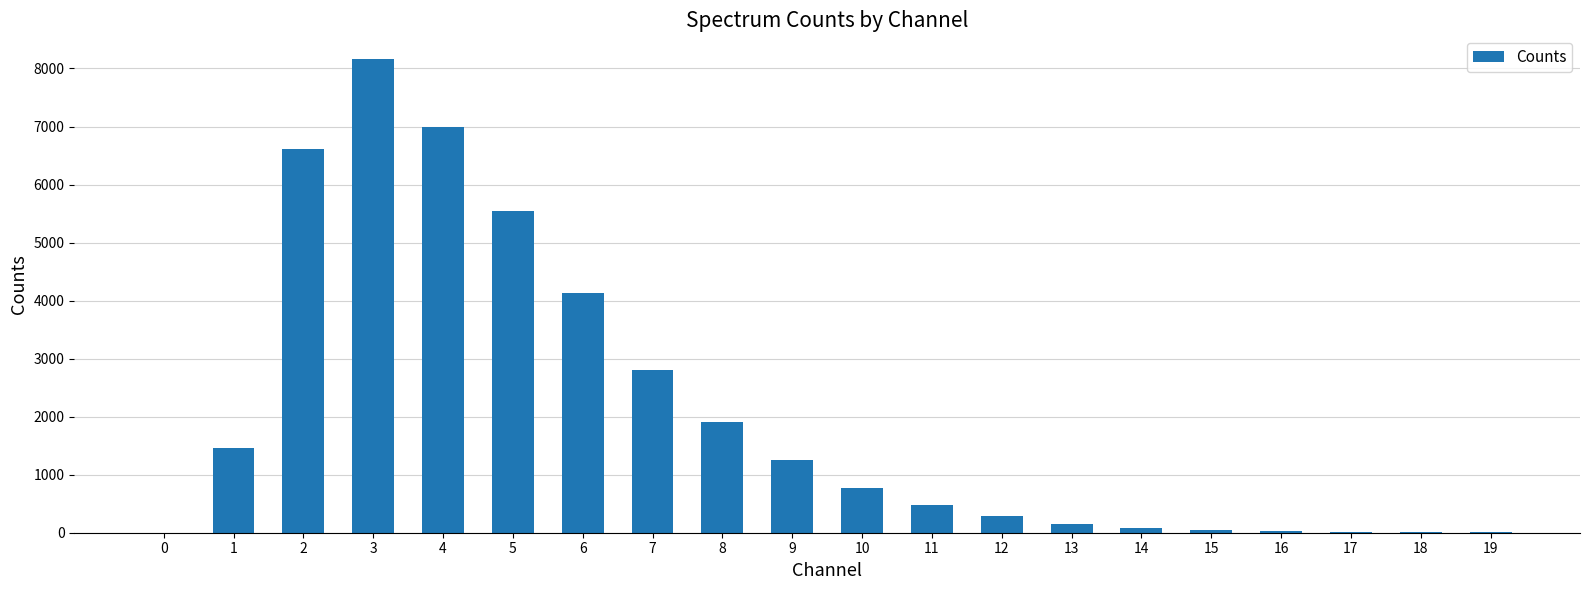

Is it true that the value at 10 is 766?

True